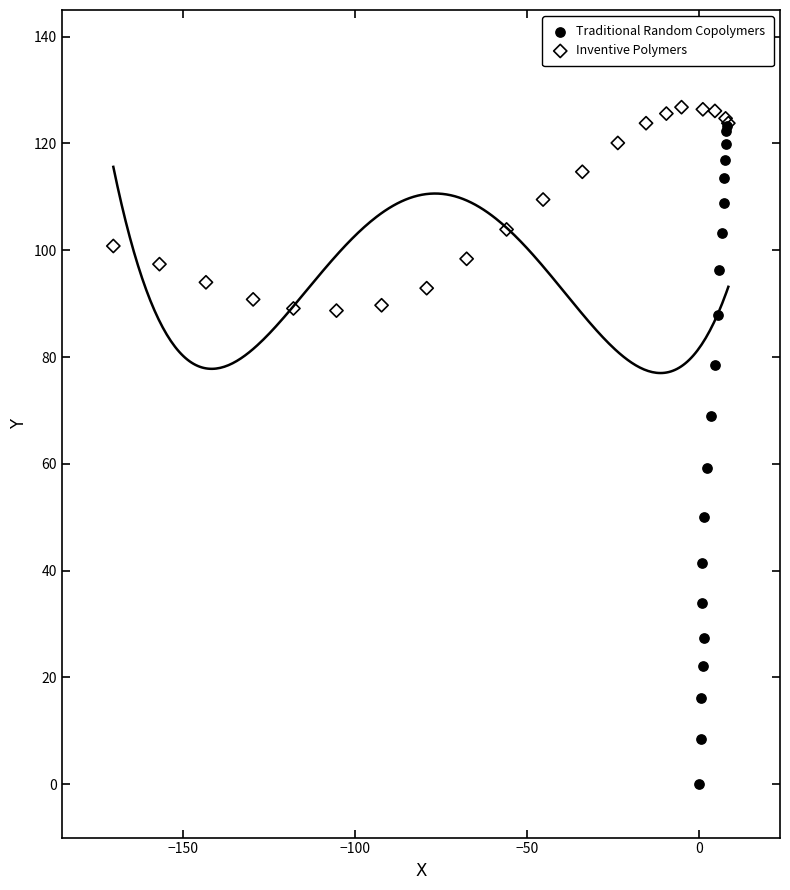

What are all the series names shown in the legend?

Traditional Random Copolymers, Inventive Polymers